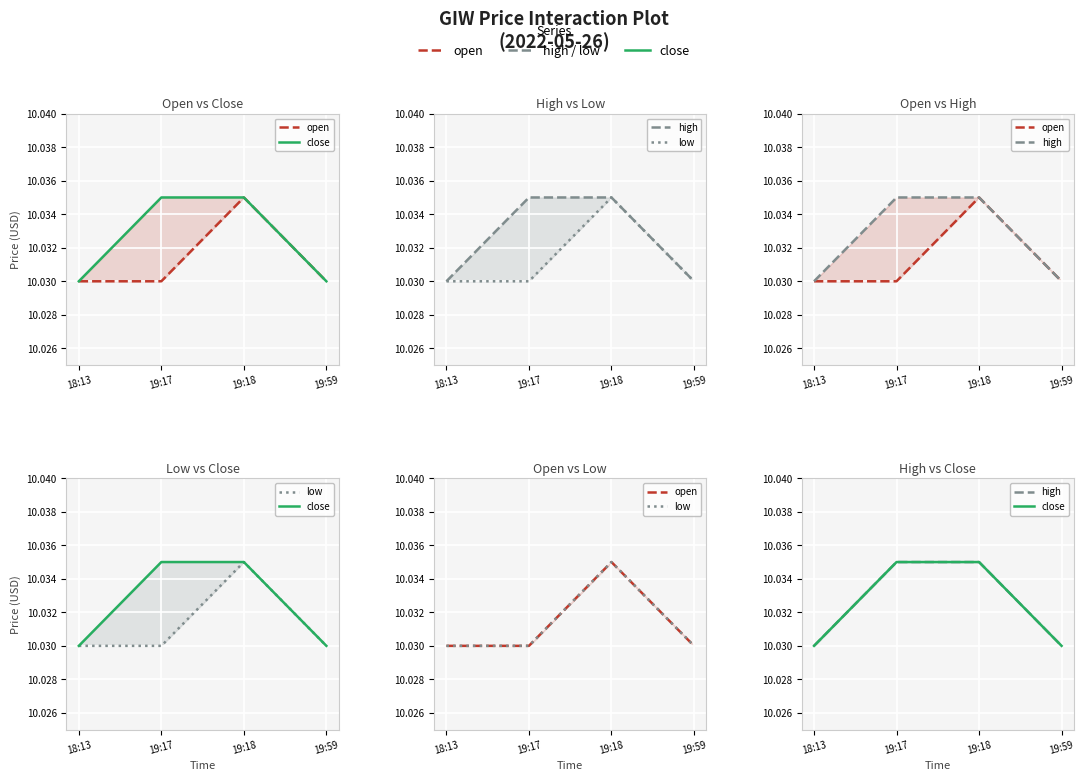

What are all the series names shown in the legend?

open, close, high, low